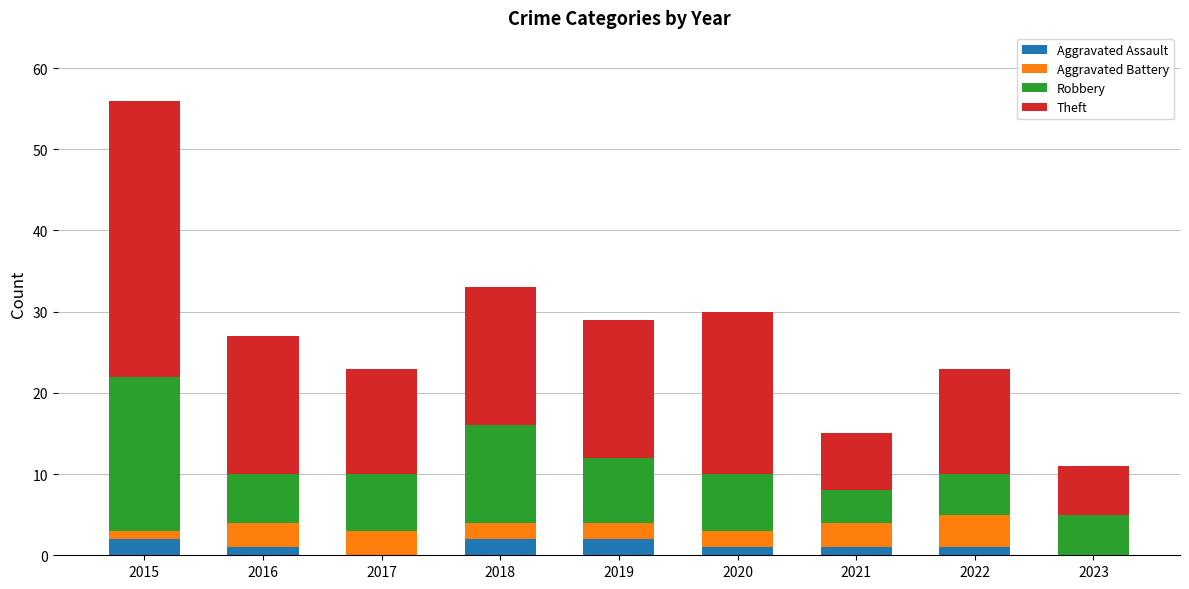

At which category is the sum across all series the highest?

2015